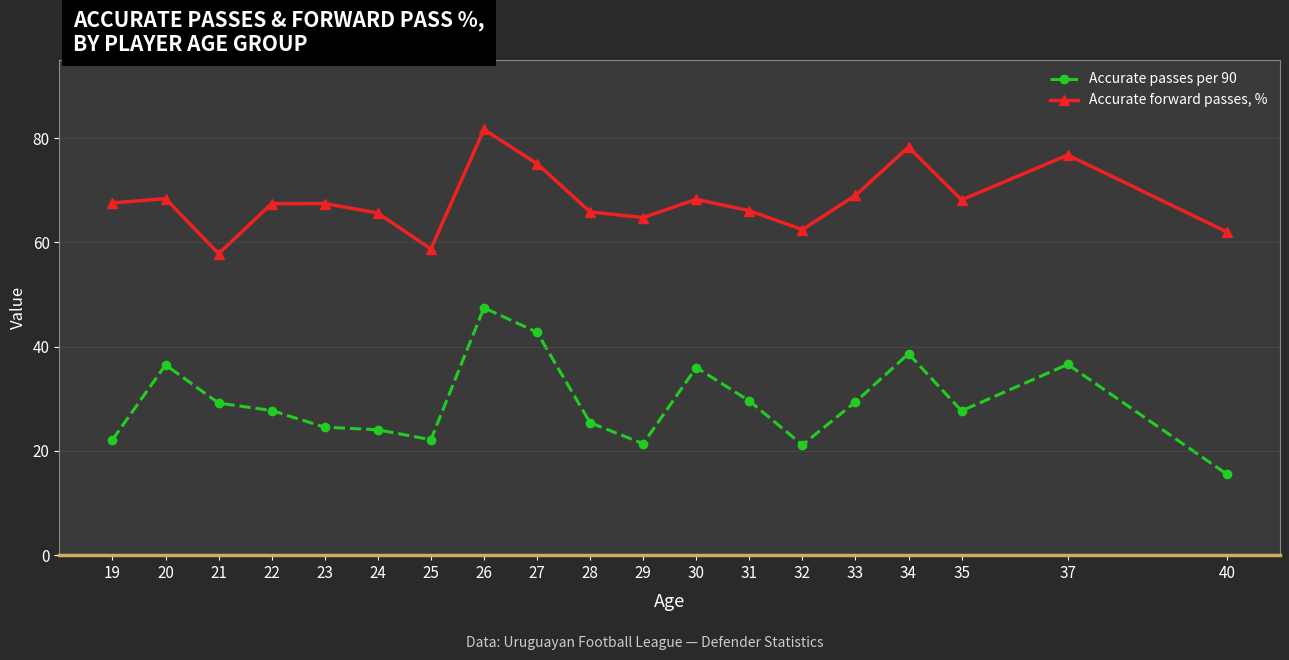

Where is the first local maximum for Accurate forward passes, %?

20